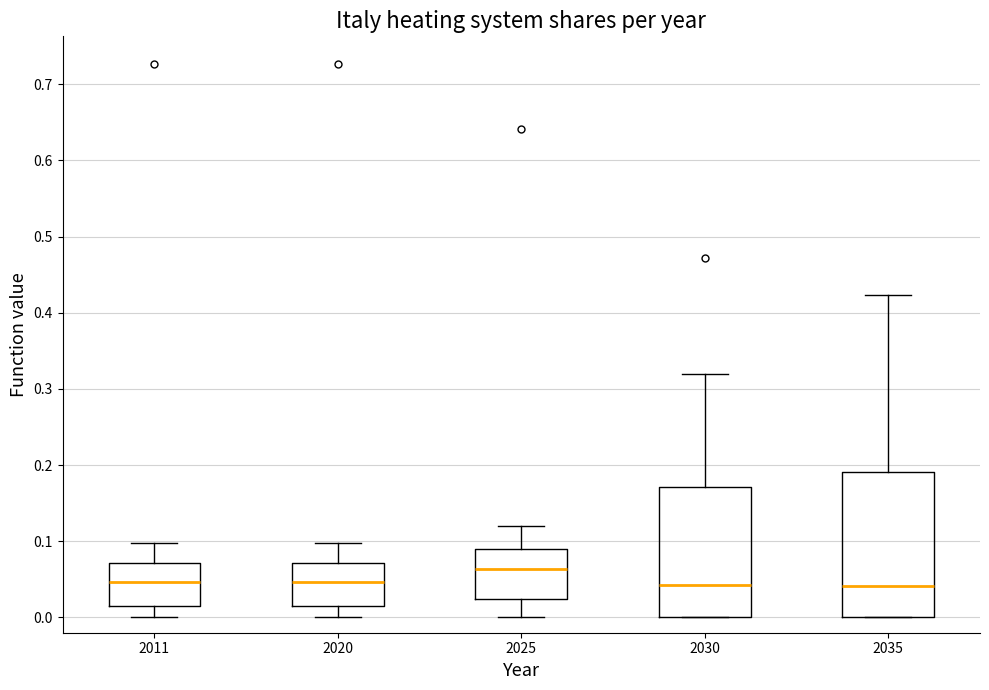

Where does the median line of the box at x = 2011 sit on the y-axis? The values are not printed on the chart, so give them approximately, as read against the axis.

0.05